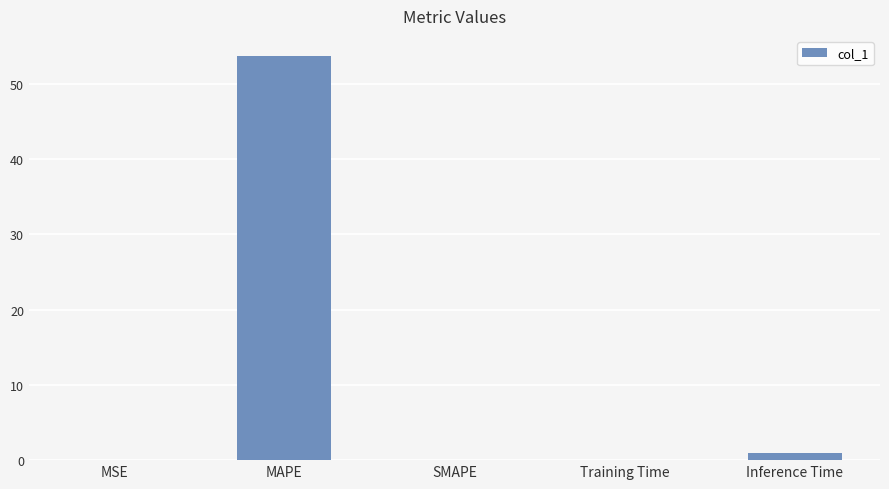

What is the greatest value displayed?

53.7